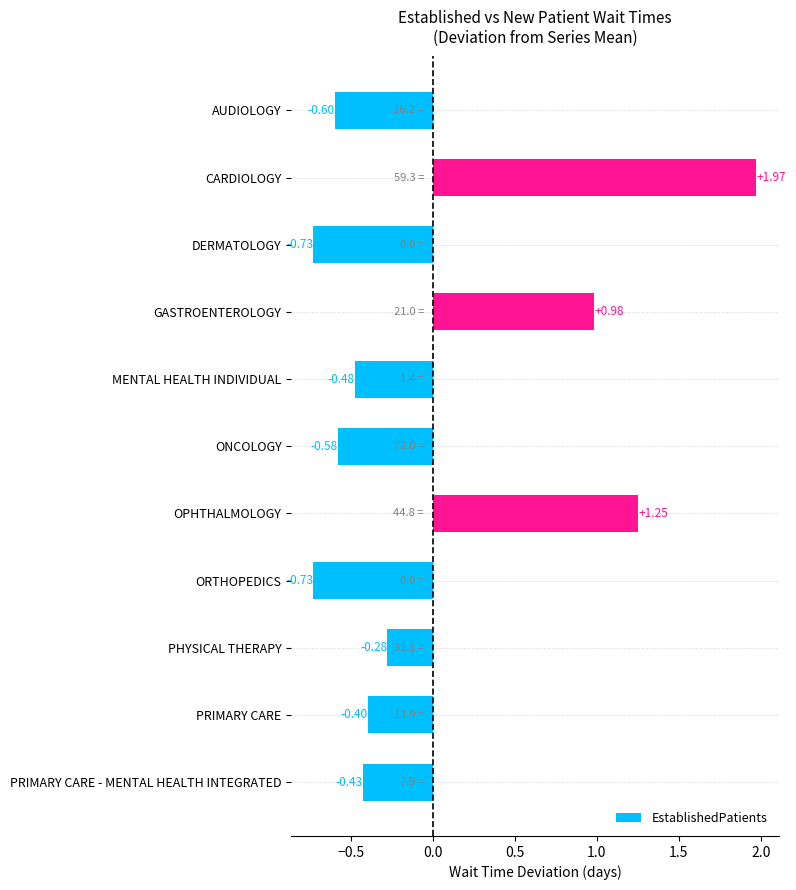

How many data points does each series have?

11